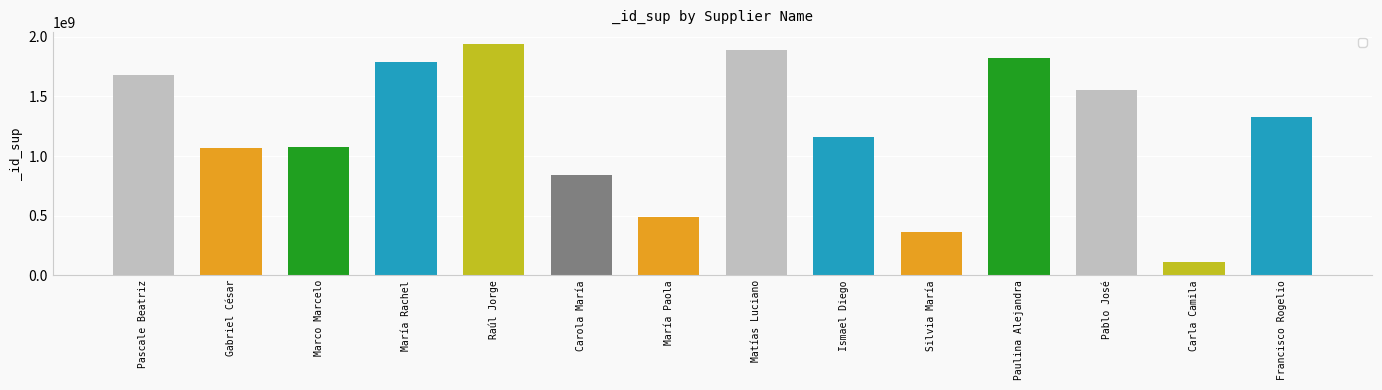

How many values are below 1331850602?

7